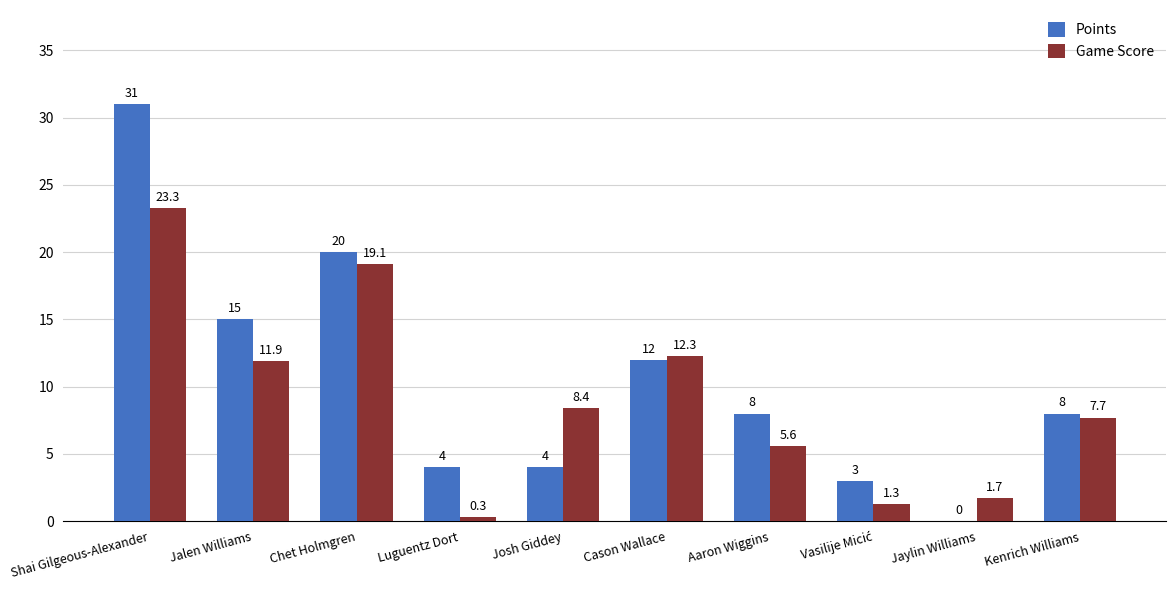

What value does the Game Score series have at Shai Gilgeous-Alexander?

23.3